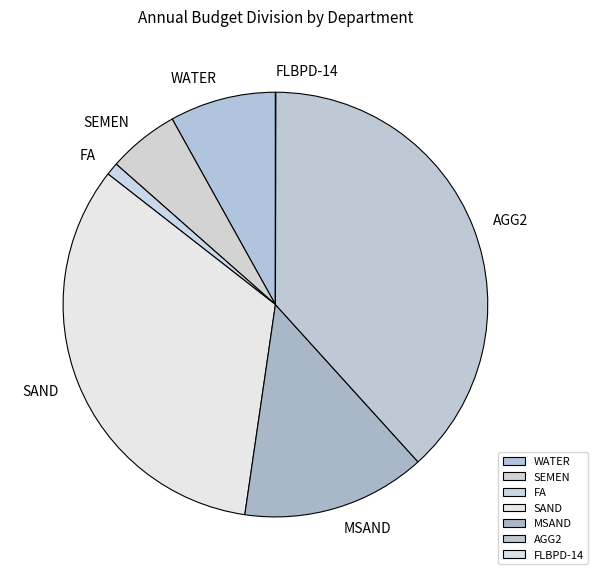

Which category has the biggest portion of the pie?

AGG2